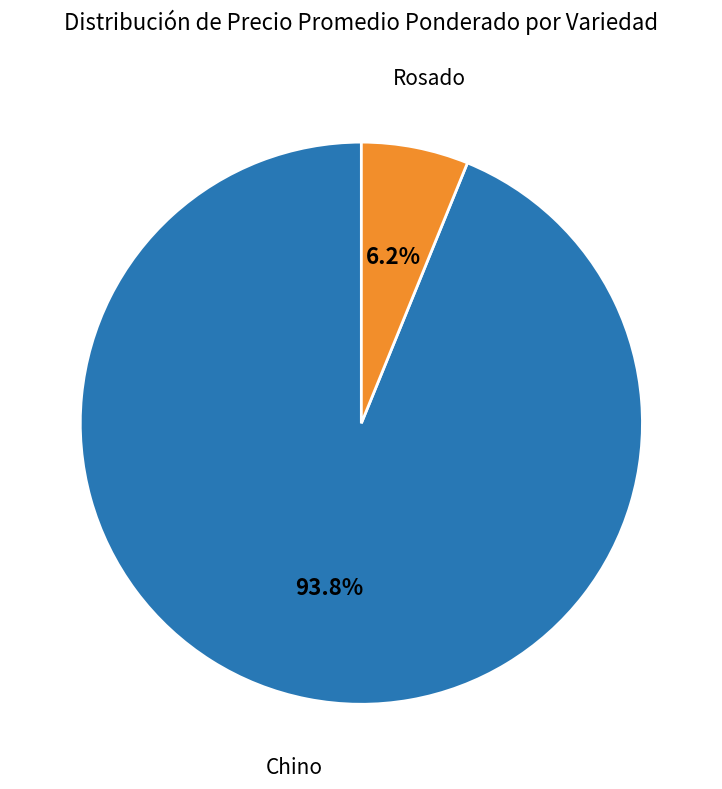

Which category has the biggest portion of the pie?

Chino